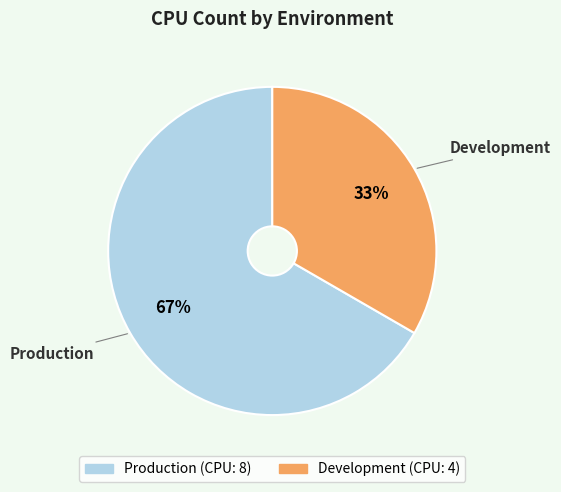

Count the number of slices in the pie.

2